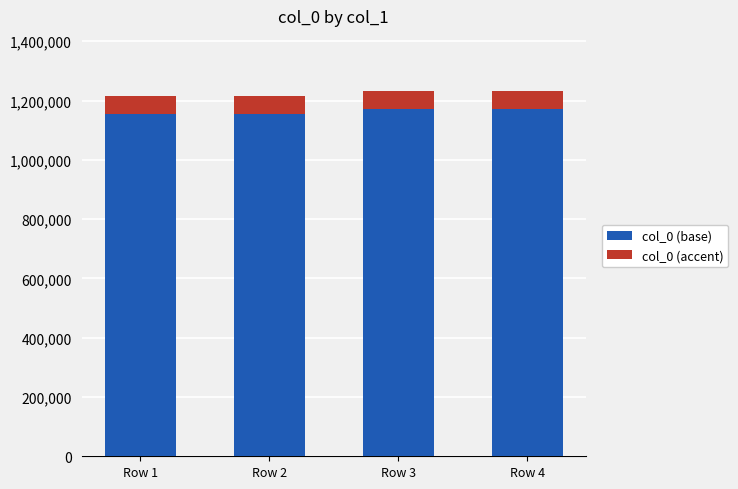

What is the highest value of the col_0 (base) series?

1171426.0